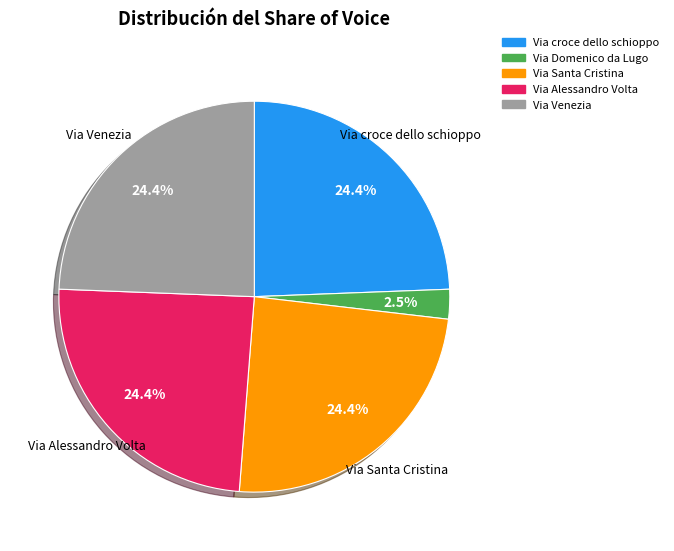

Is there any slice that represents more than half of the pie?

No